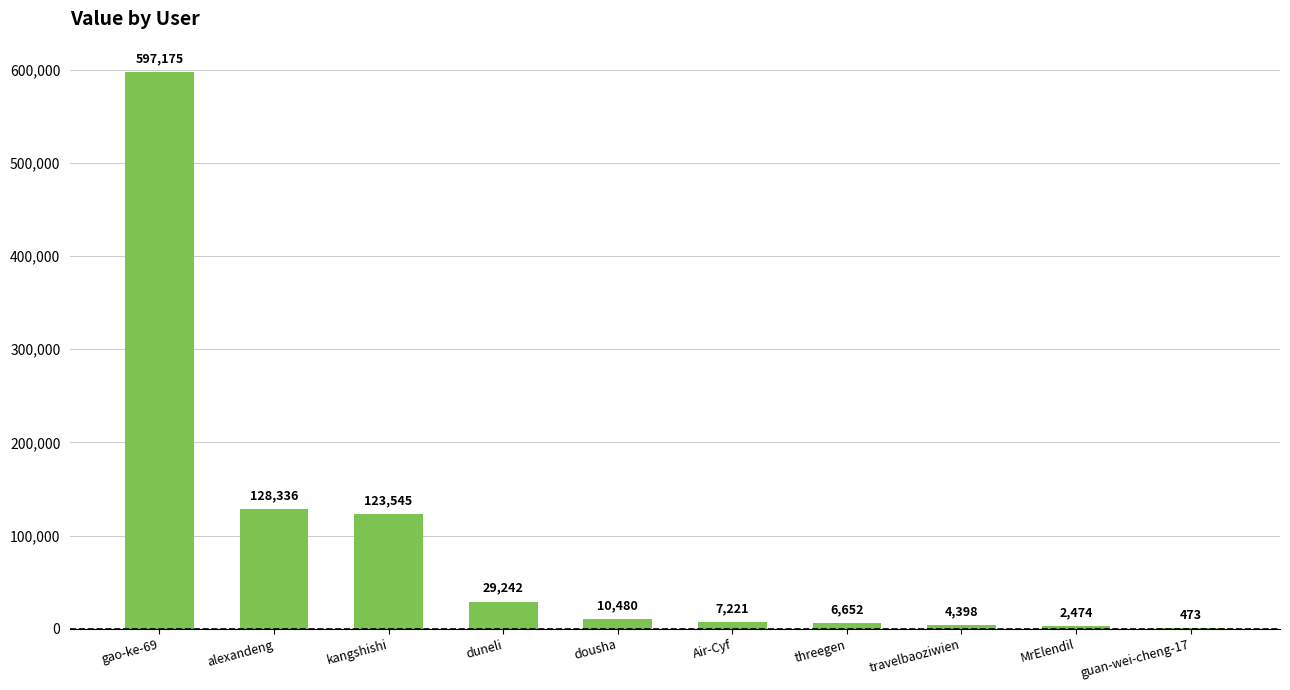

The chart shows a value of 128336 at alexandeng. True or false?

True